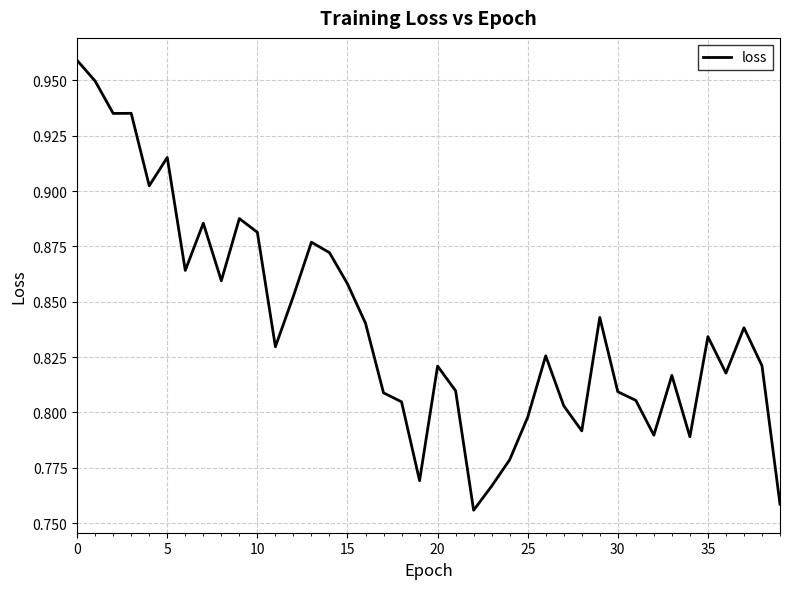

True or false: the data shows 0.4 at 5.

False